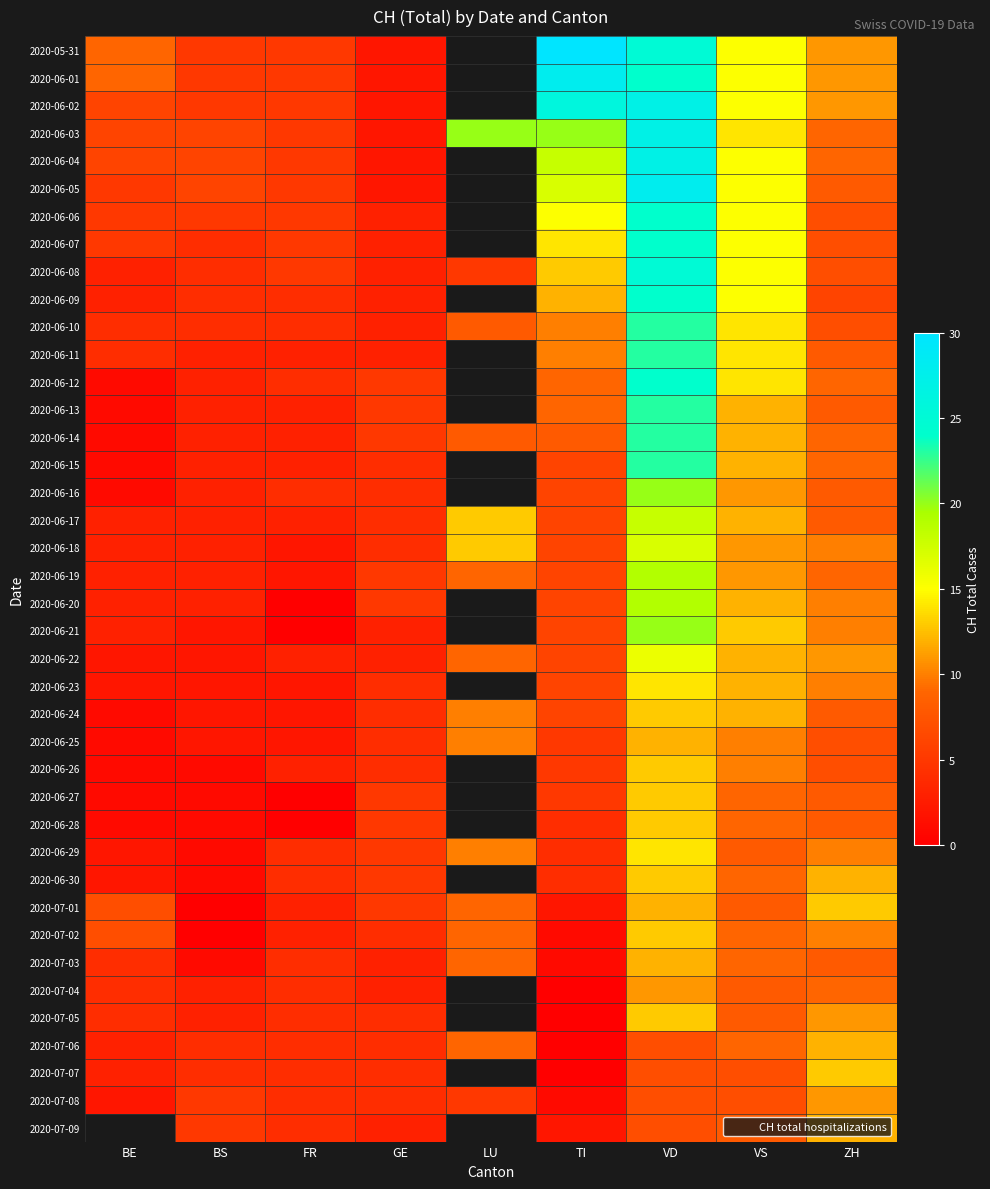

Which has a higher value, BE or VD?

VD